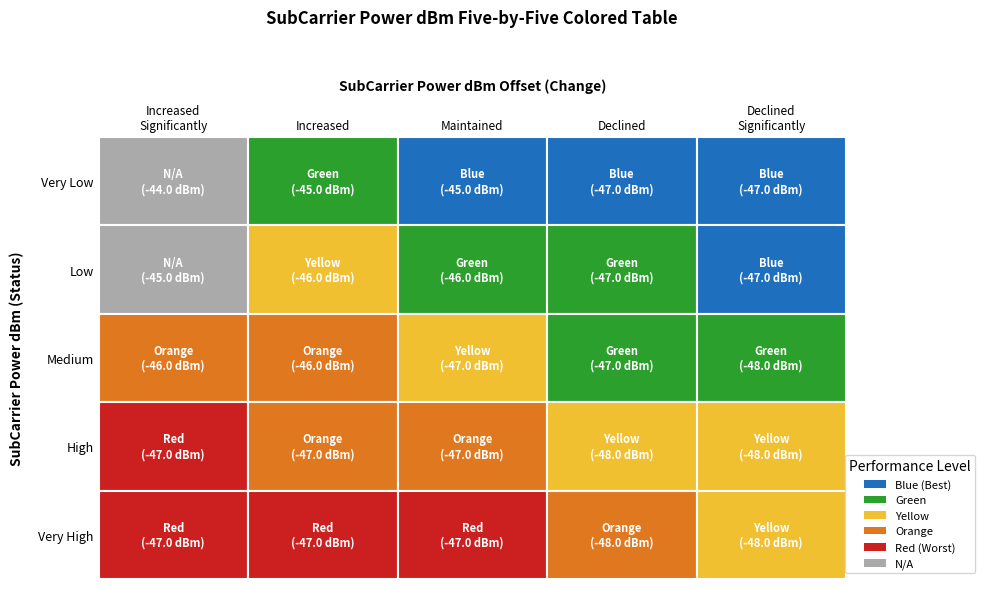

What is the highest value of the Very High series?

-47